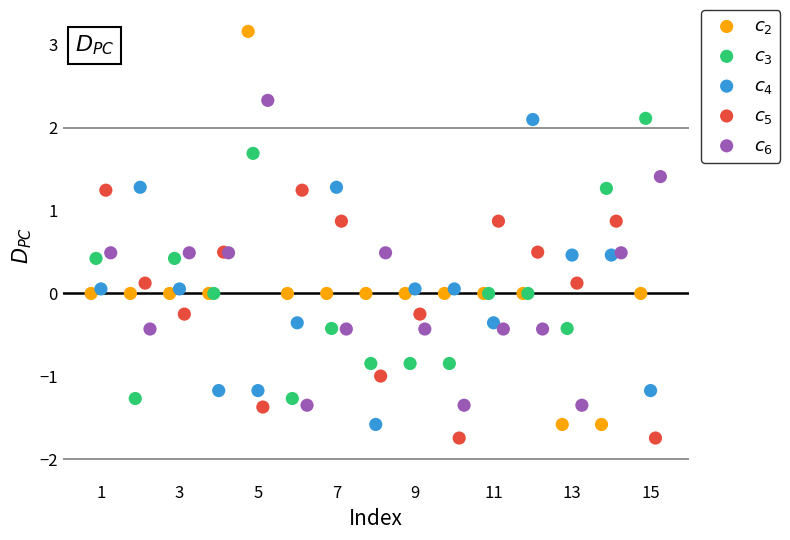

Which series contains the highest Y value?

$c_2$